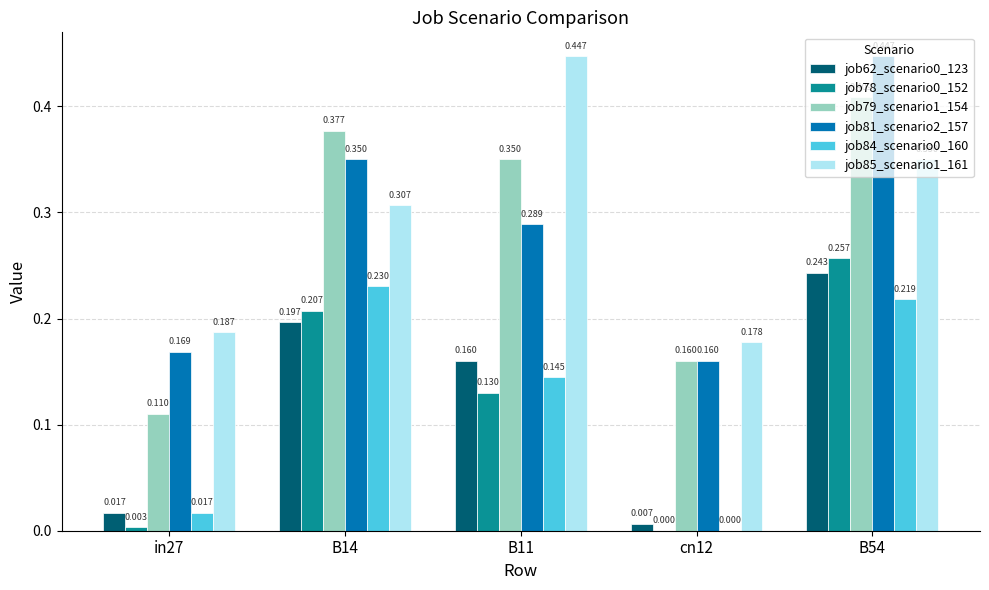

Is the value of job81_scenario2_157 at in27 greater than the value of job79_scenario1_154 at B14?

No